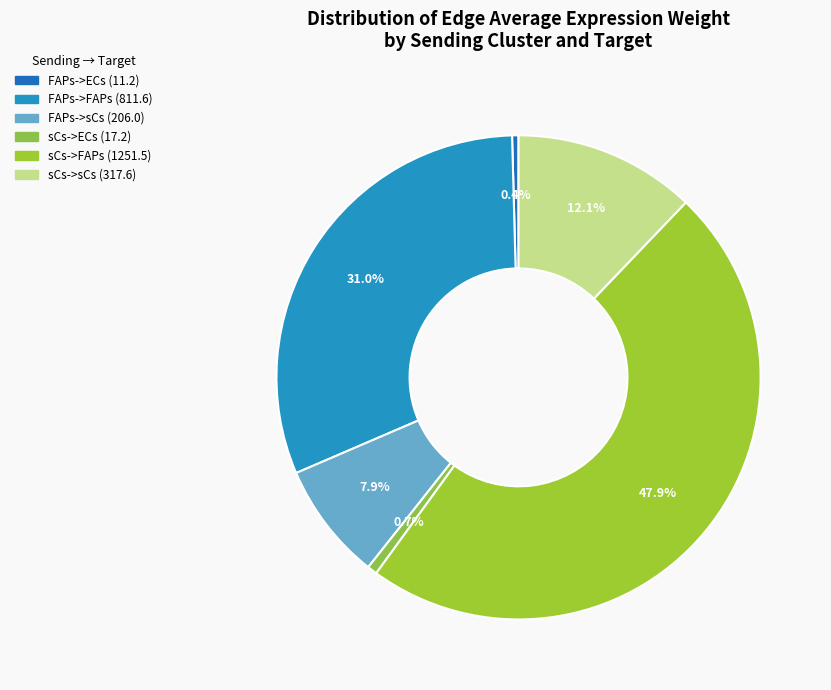

To the nearest percent, what is the average slice percentage?

17%